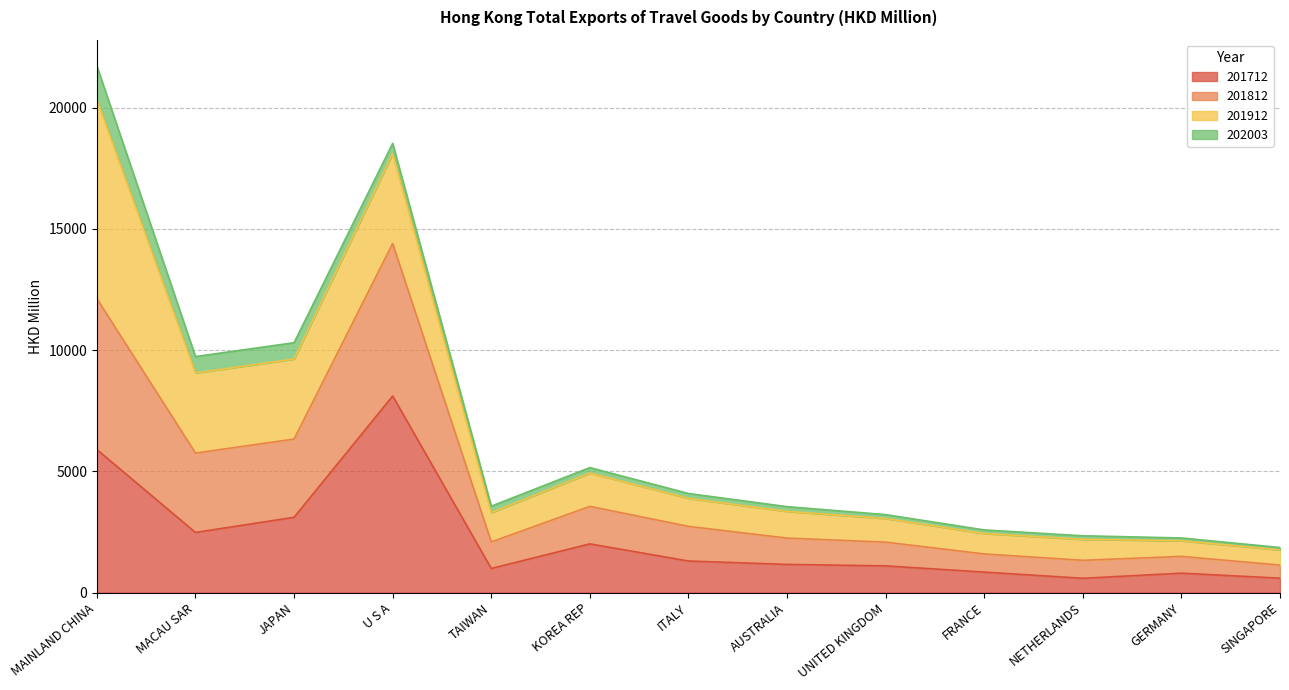

True or false: 201712 has a value of 11719.4 at U S A.

False